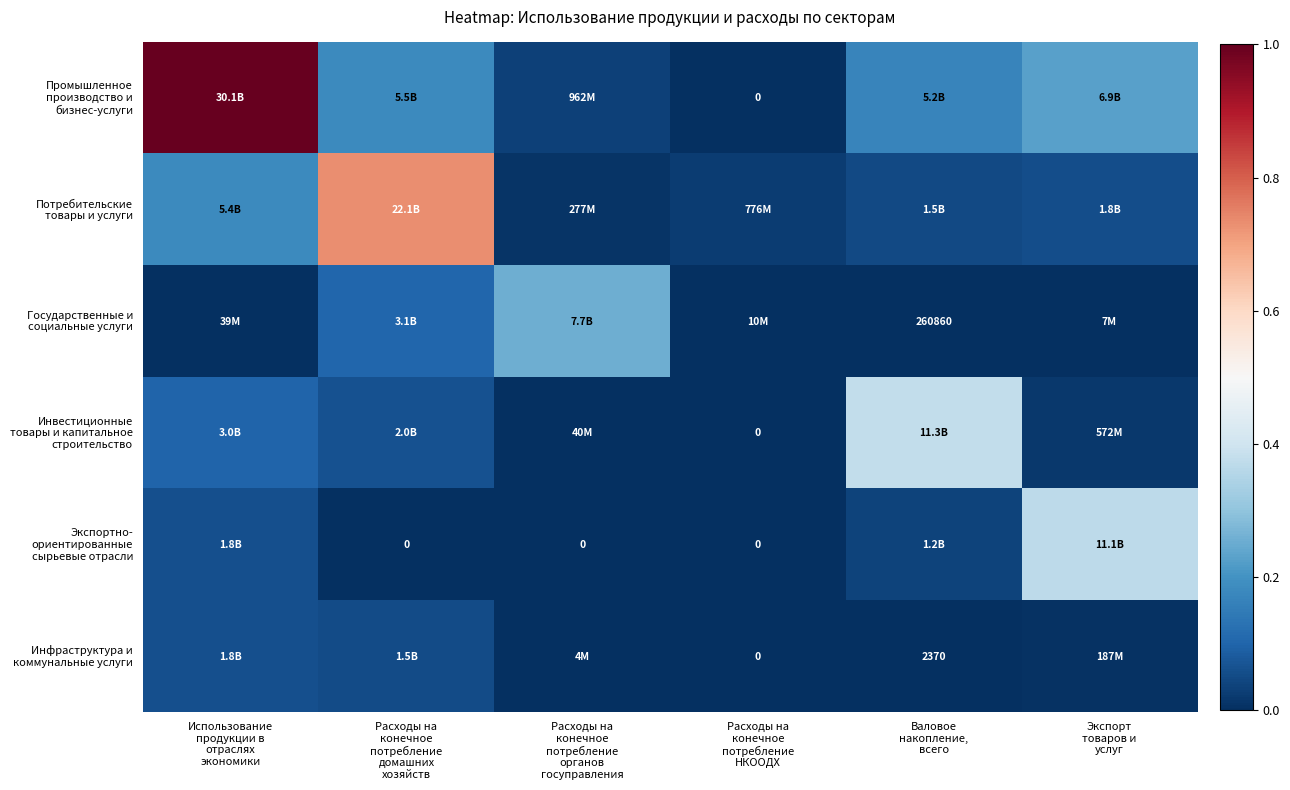

True or false: Экспортно- ориентированные сырьевые отрасли has a value of 0.0 at Валовое накопление, всего.

False